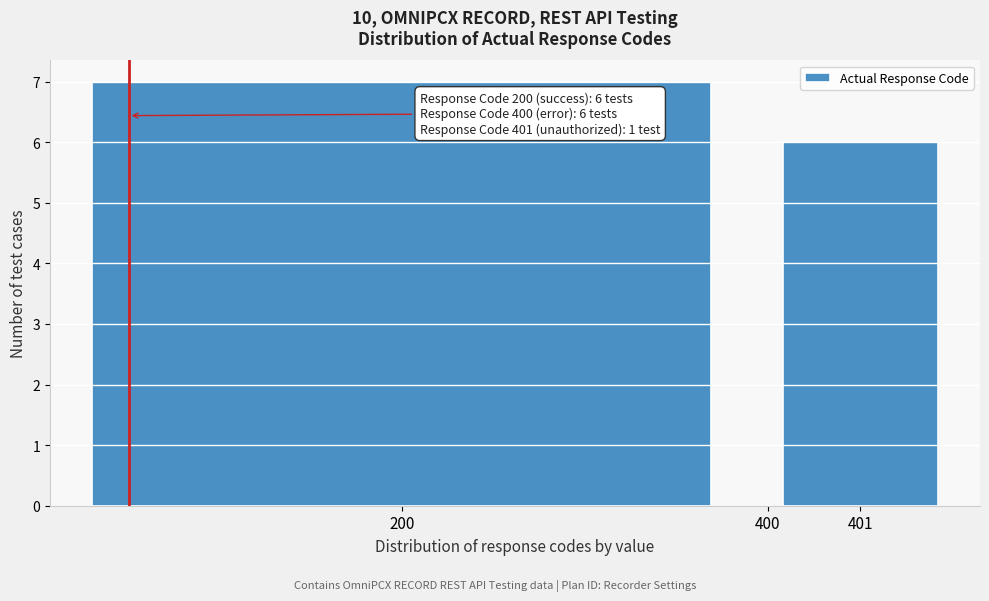

Reading left to right, list all the values displayed in this chart.

200=7	400=0	401=6